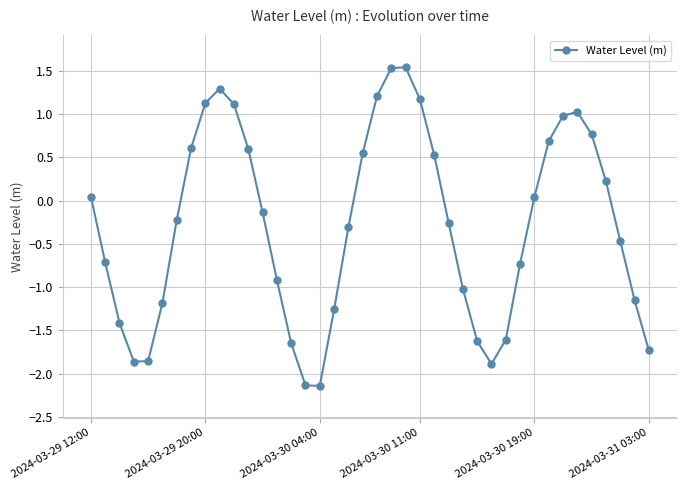

What is the difference between the second highest and second lowest values?

3.7